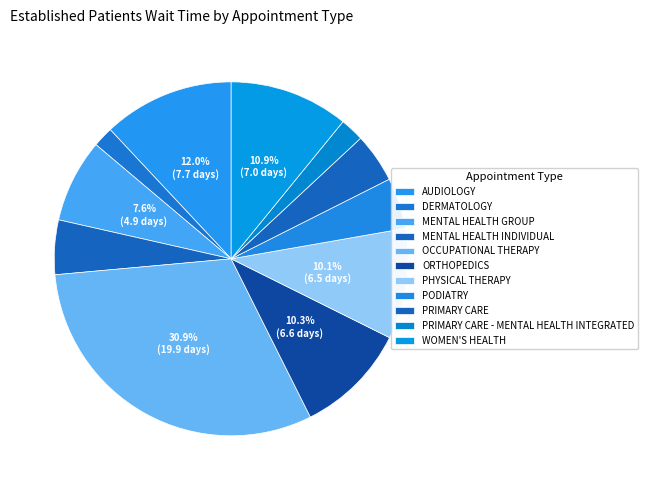

What portion of the pie excludes WOMEN'S HEALTH?

89.1%